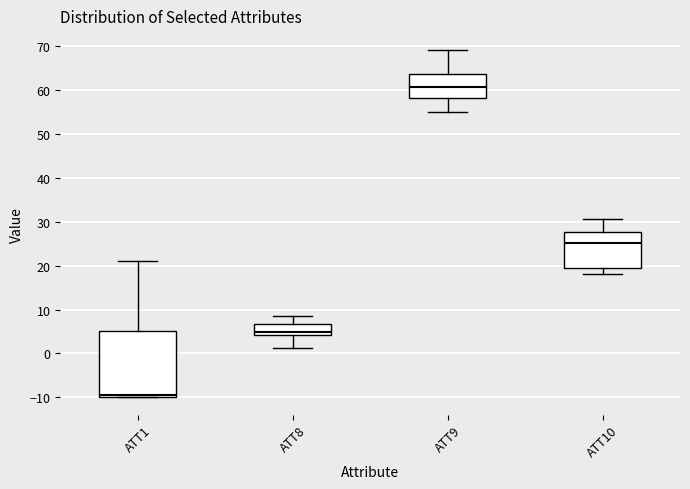

Where is the lower edge of the box for ATT10 on the y-axis? The values are not printed on the chart, so give them approximately, as read against the axis.

19